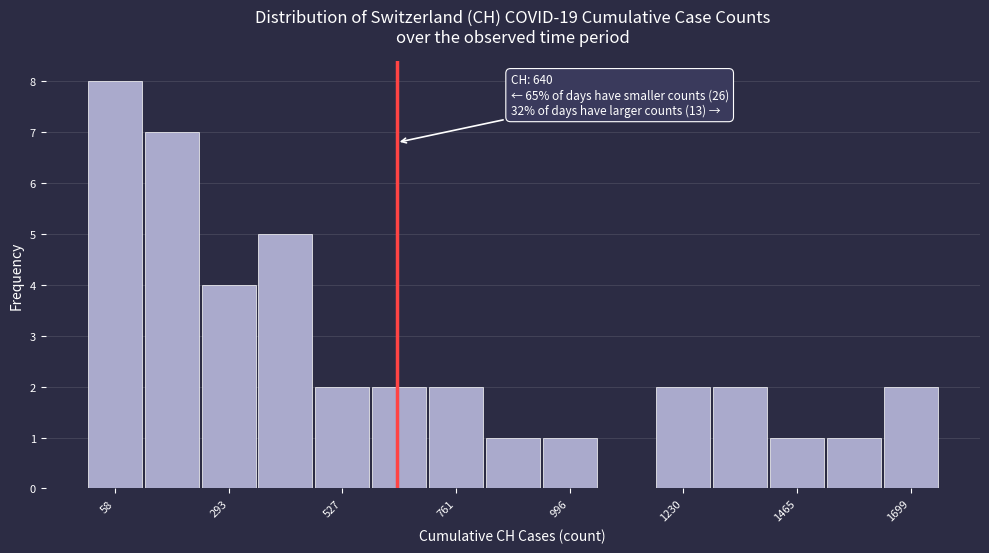

Around what value on the x-axis is the tallest bar? Give the approximate position of its centre, as read against the axis.

50